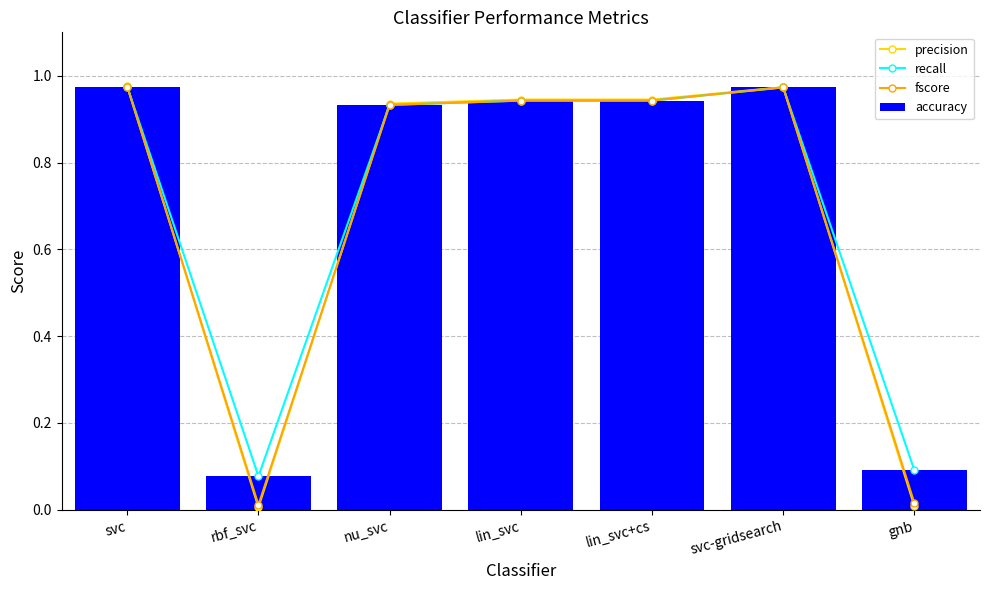

At which label is recall closest to 0?

rbf_svc